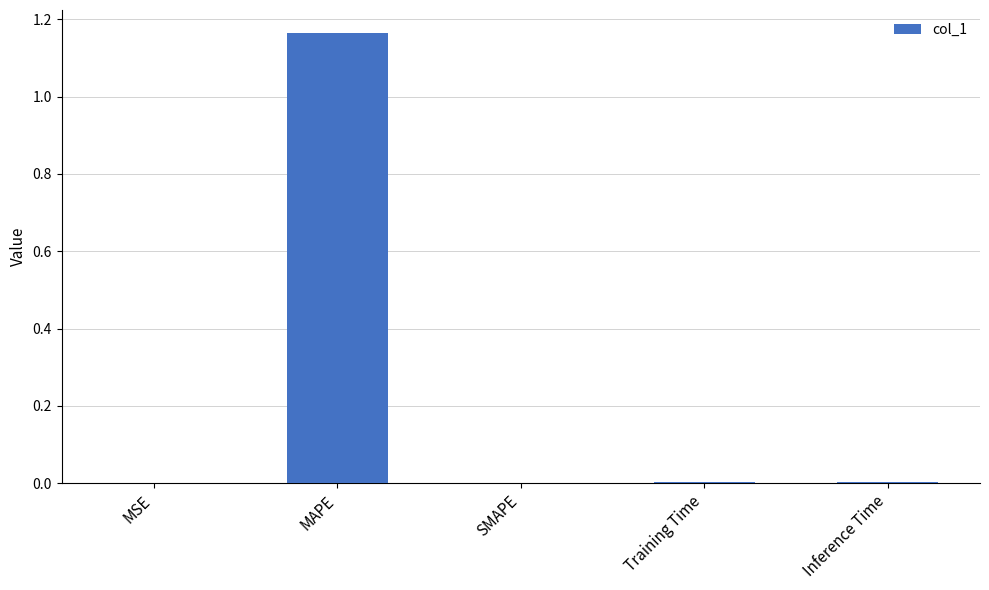

The chart shows a value of 0.0 at Inference Time. True or false?

True